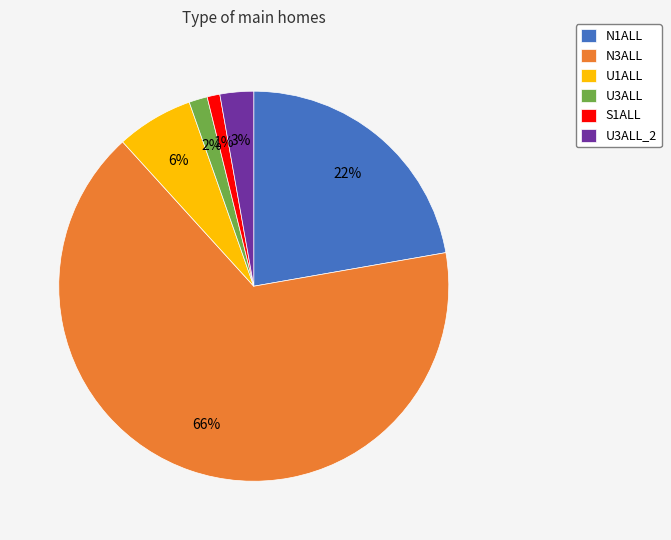

How many segments does this pie chart have?

6